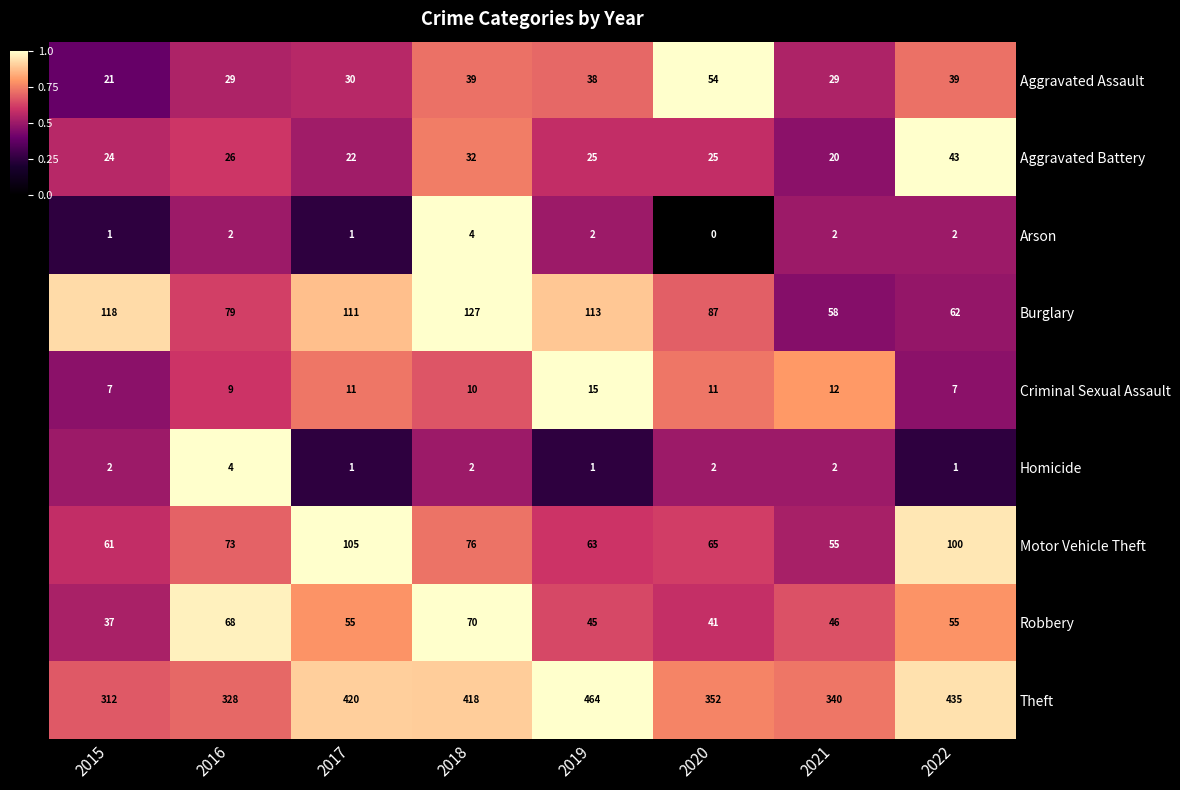

What is the maximum value for Burglary?

127